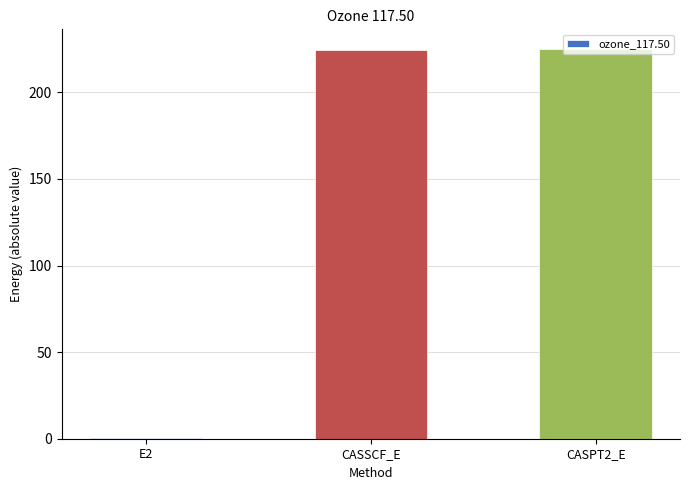

Are the bars horizontal?

No